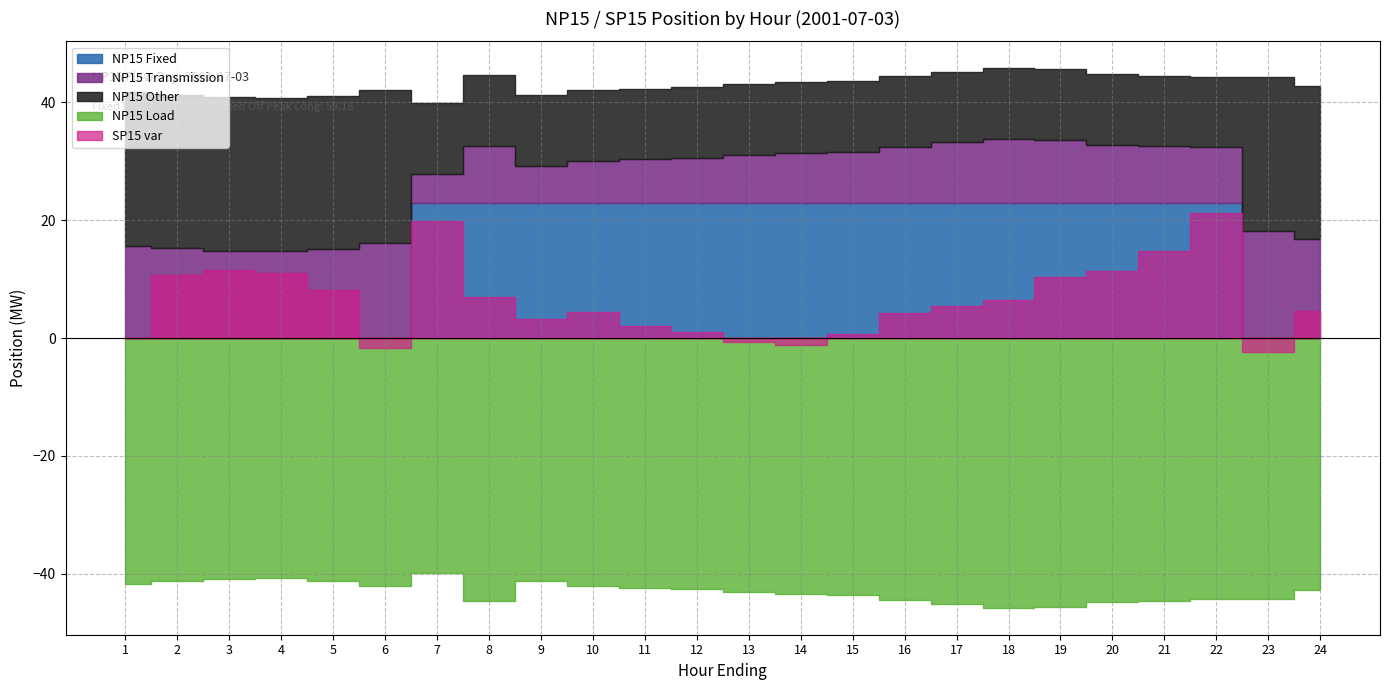

After their last crossing, which series has the higher values: SP15 var or NP15 Fixed?

SP15 var